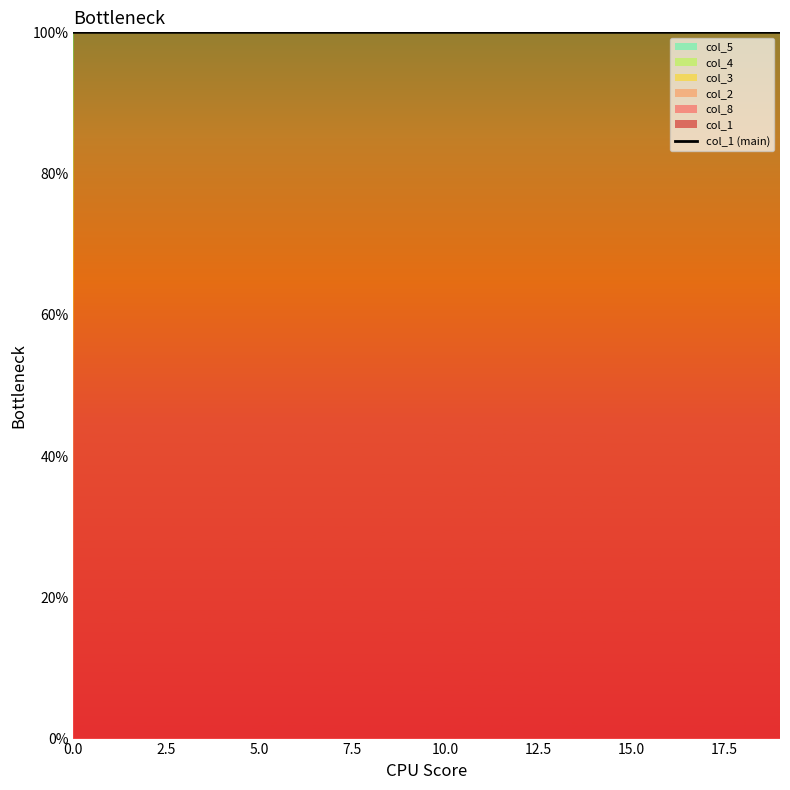

What is the maximum value shown in the chart?

100.0